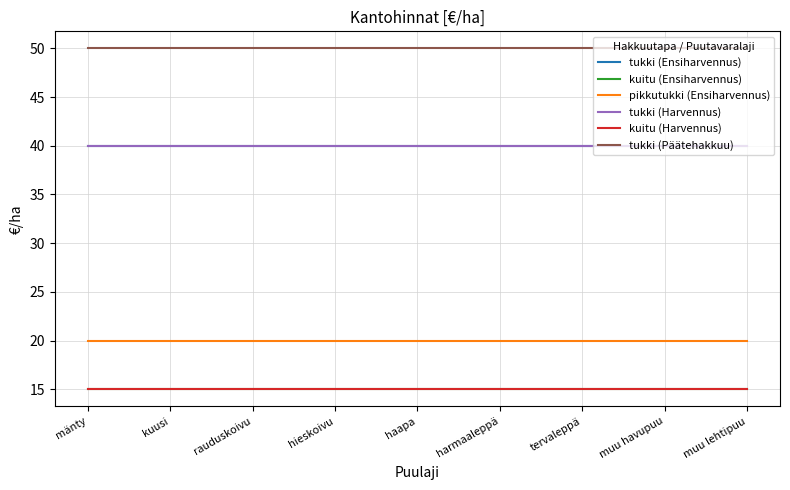

At muu havupuu, list the series in order from smallest to largest.

kuitu (Ensiharvennus), kuitu (Harvennus), pikkutukki (Ensiharvennus), tukki (Ensiharvennus), tukki (Harvennus), tukki (Päätehakkuu)